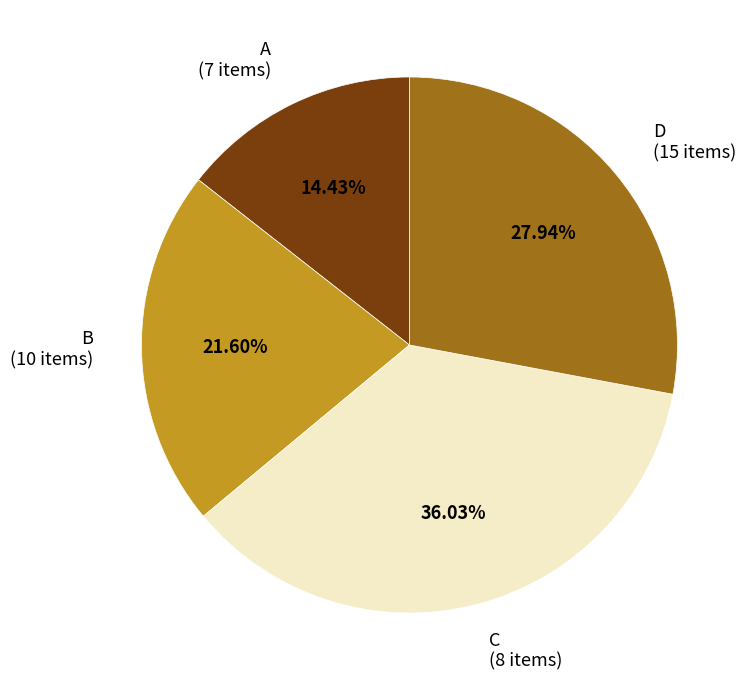

Combined, do A (7 items) and D (15 items) account for over 50%?

No